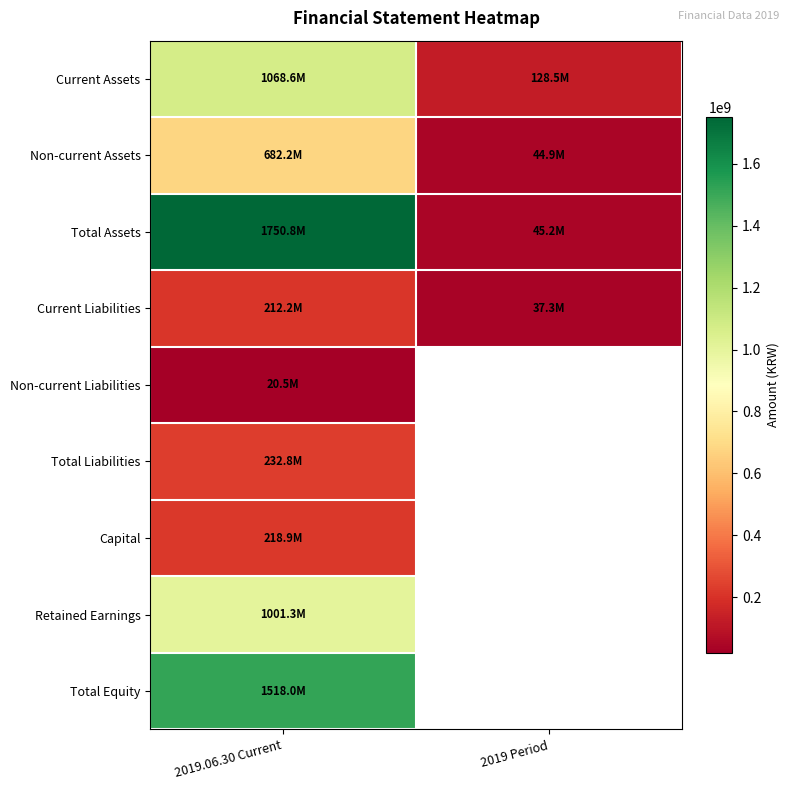

What is the average value of the Current Liabilities series?

124754784.5